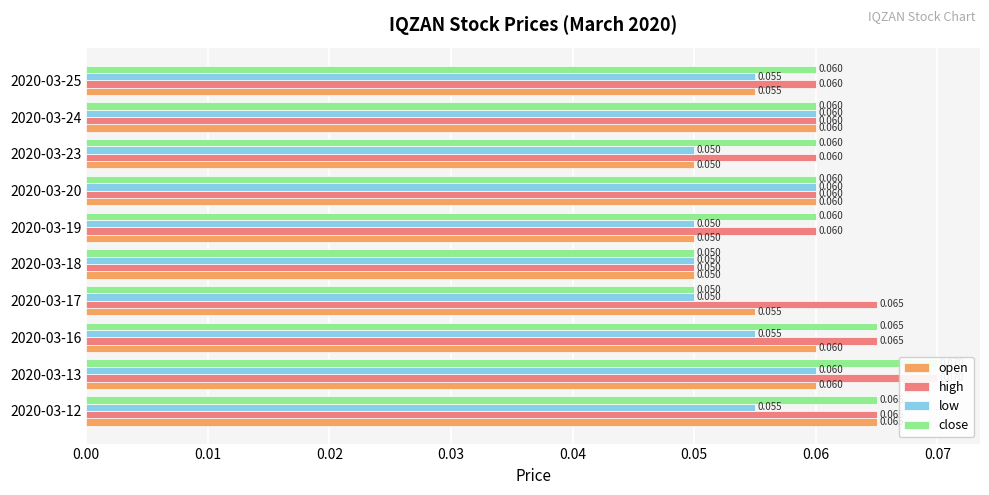

What is the sum of all close values?

0.6